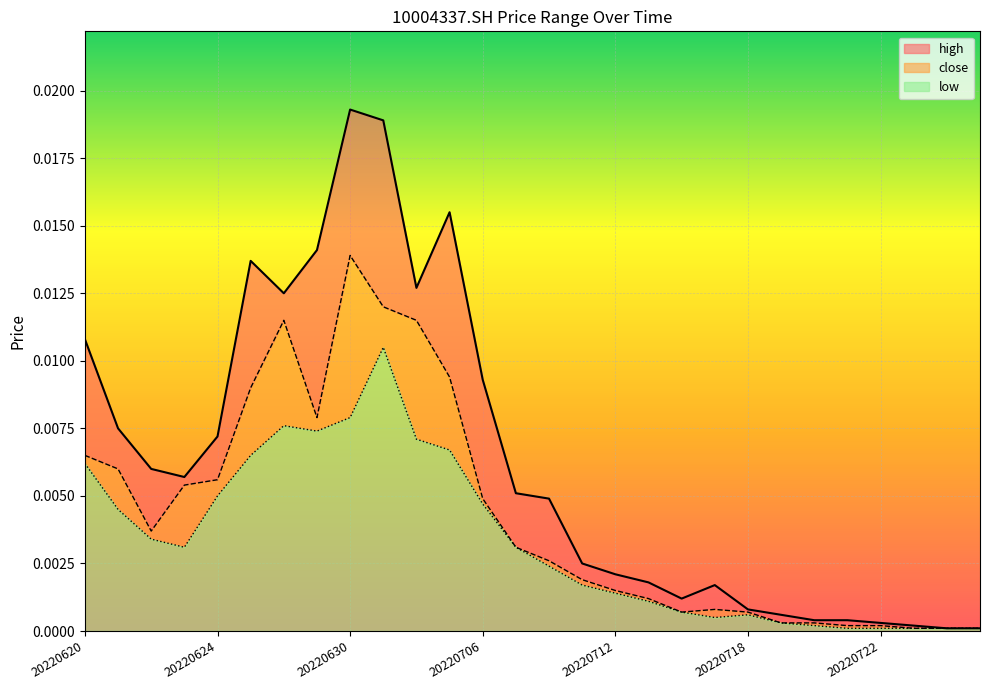

How many series are shown in this chart?

3